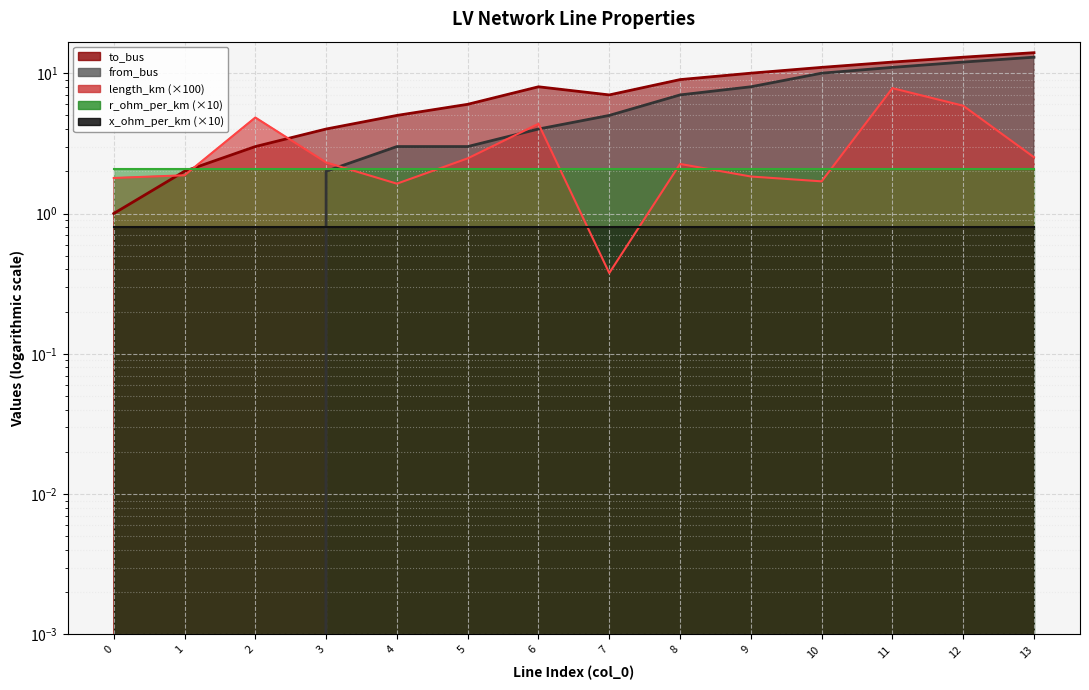

Is it true that length_km equals 2.6 at 1?

False